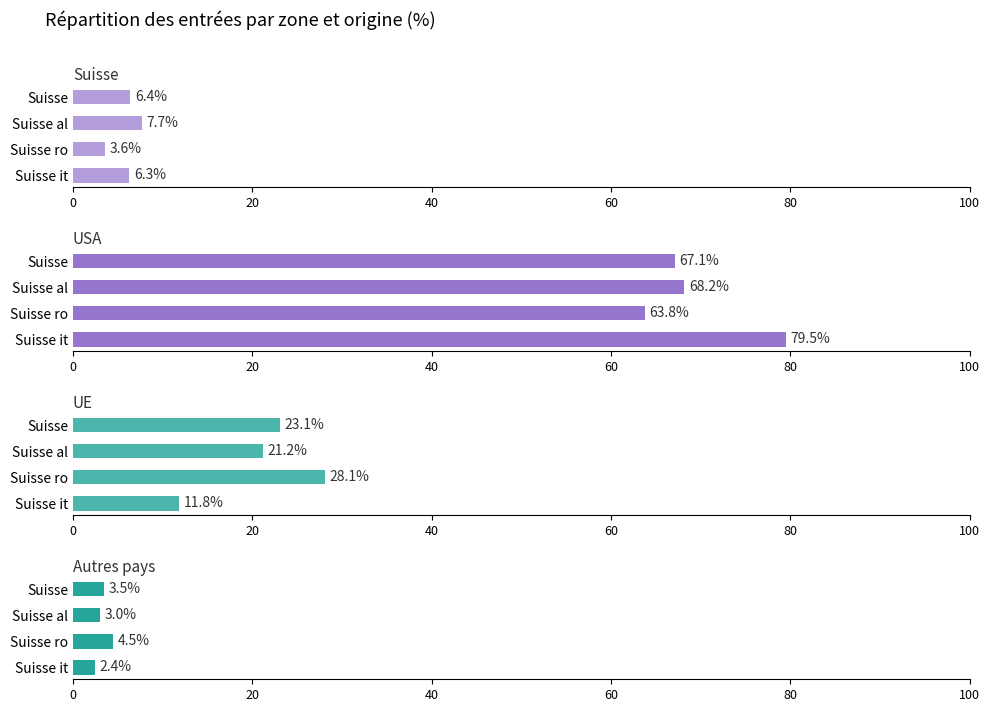

Which series changed the most between Suisse al and Suisse it?

USA